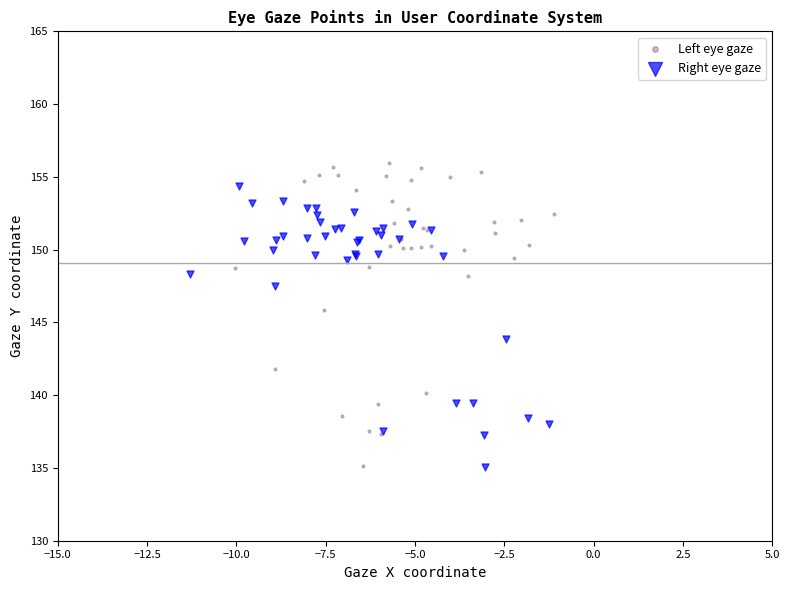

Which series has the largest Y range (max minus min)?

Left eye gaze